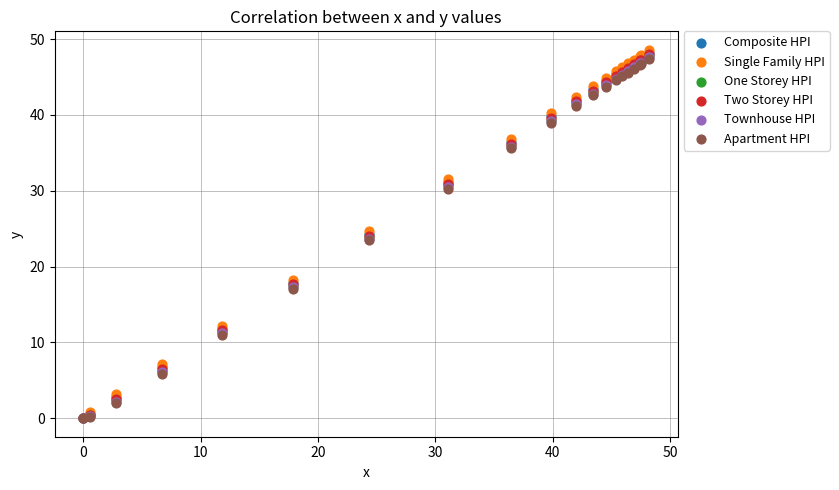

Which series has the largest Y range (max minus min)?

Single Family HPI